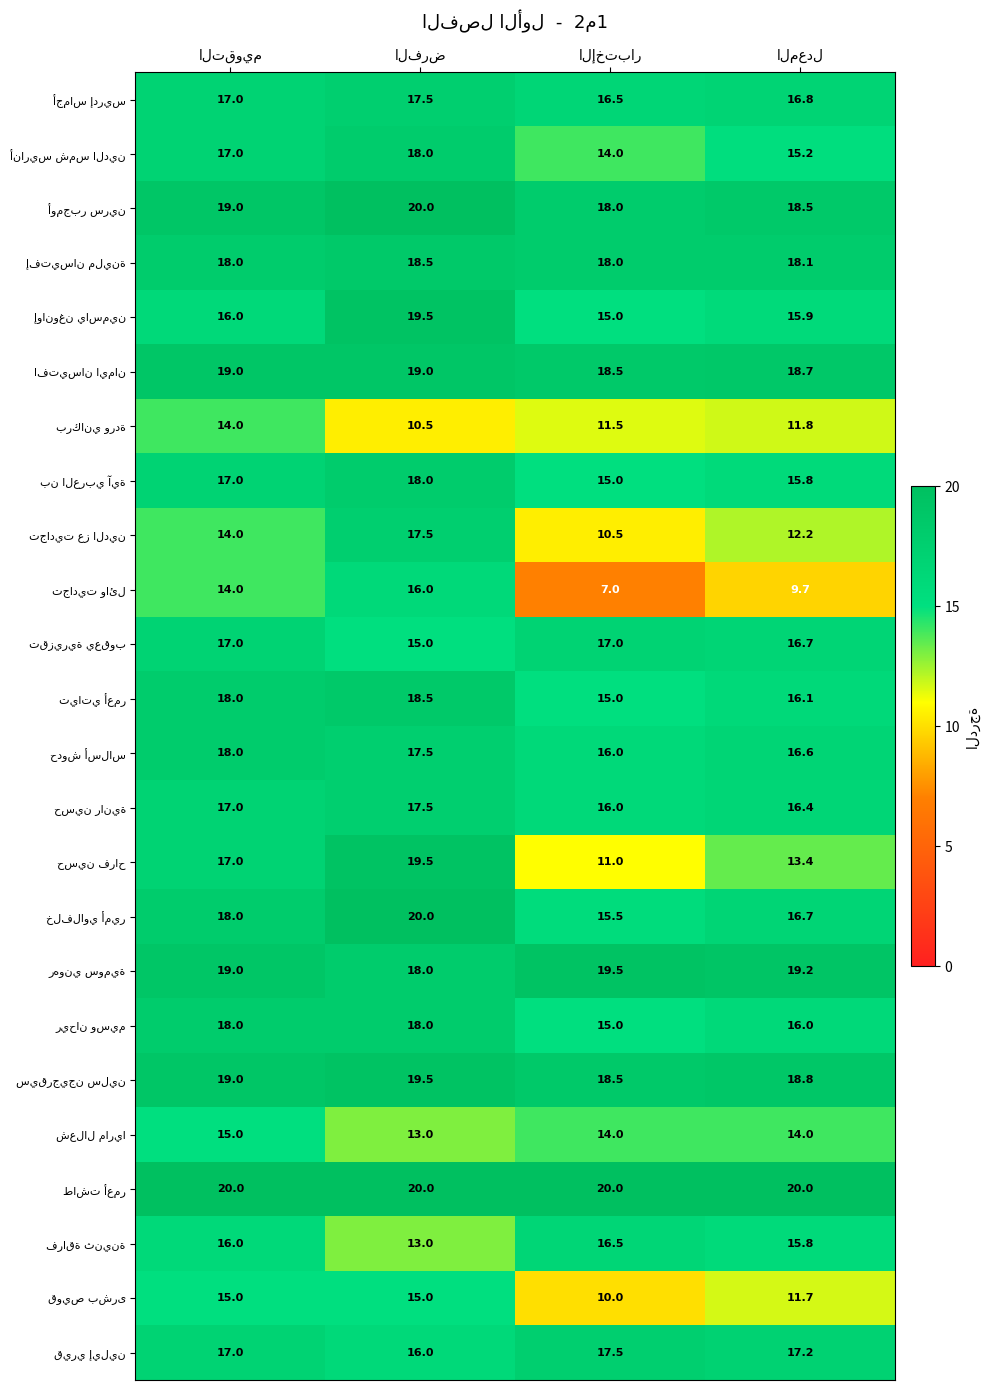

At how many categories does at least one series exceed 17?

4